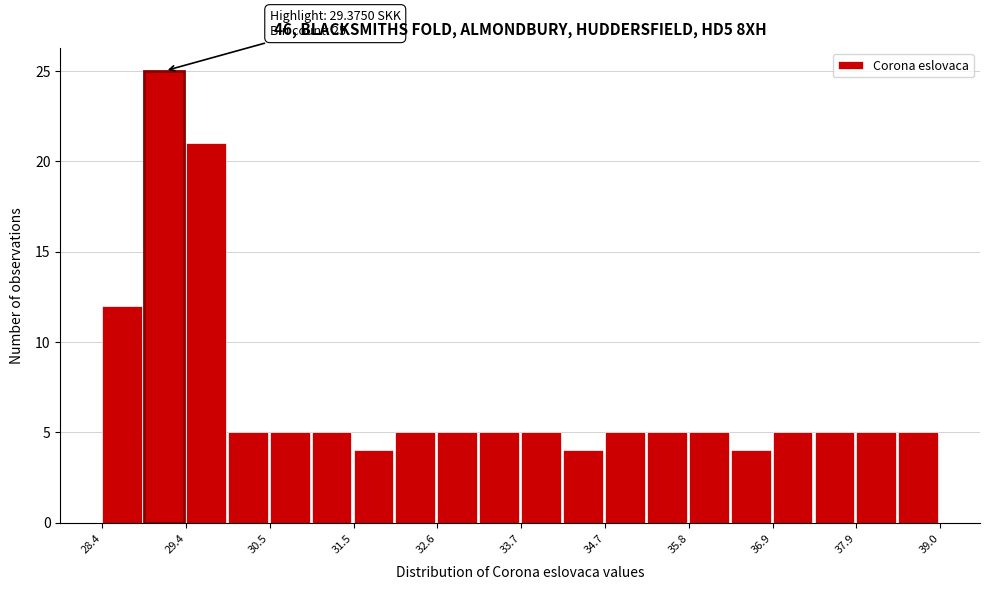

Around what value on the x-axis is the tallest bar? Give the approximate position of its centre, as read against the axis.

29.2